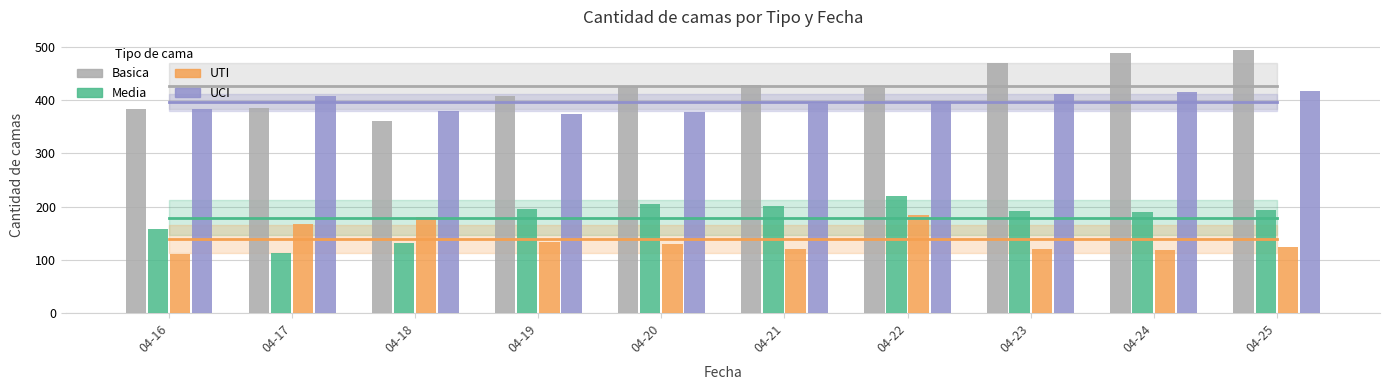

Which label corresponds to the smallest value in the chart?

04-16